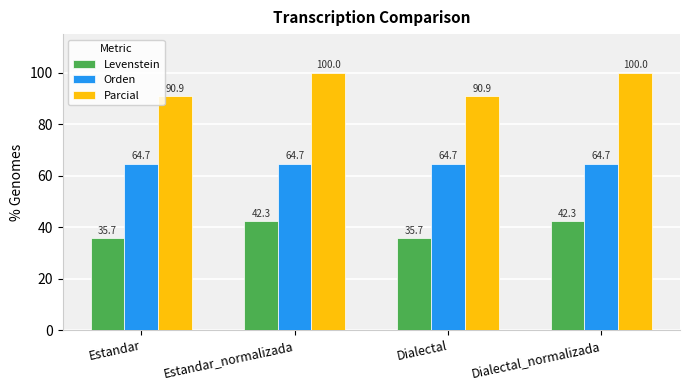

What is the maximum value for Levenstein?

42.3